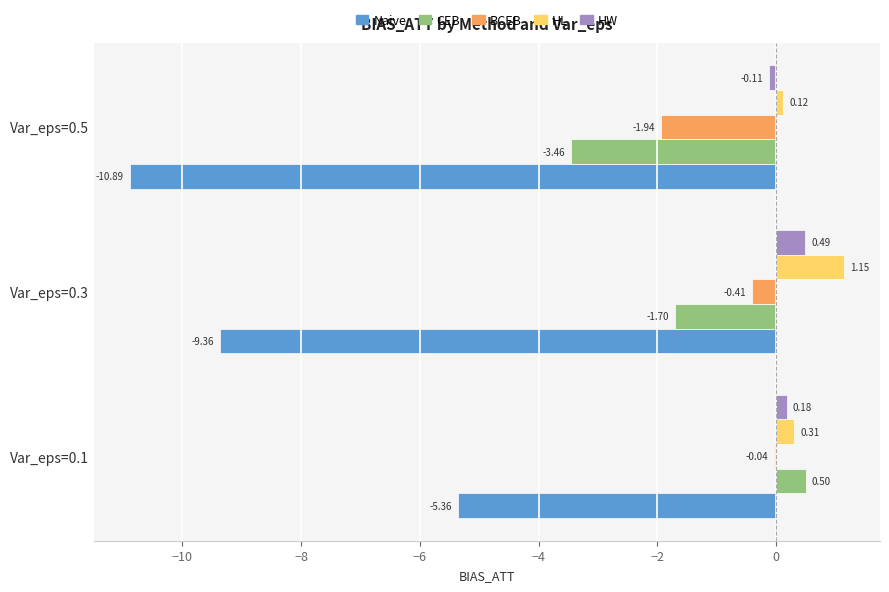

Where is HW nearest to the value 0?

Var_eps=0.5